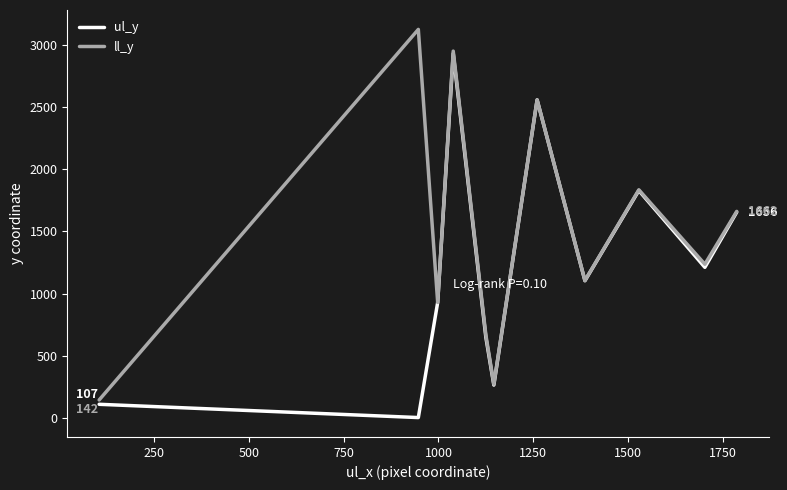

Rank the series by their average value, from highest to lowest.

ll_y, ul_y